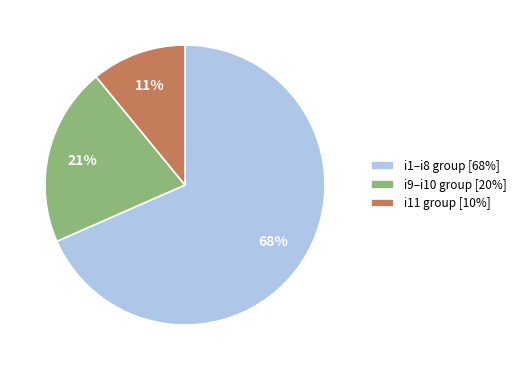

How many segments does this pie chart have?

3